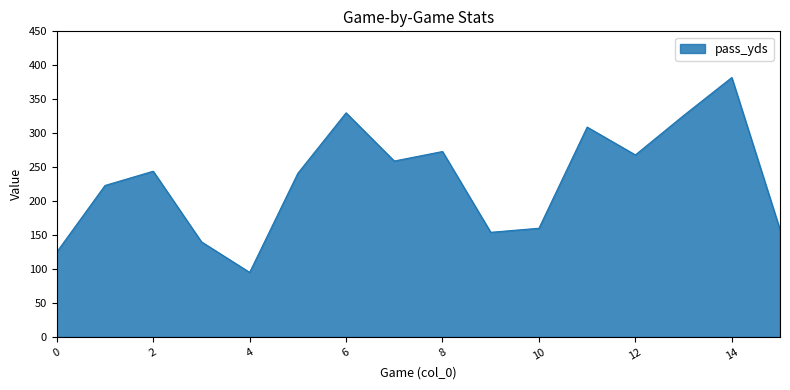

What is the maximum value shown in the chart?

382